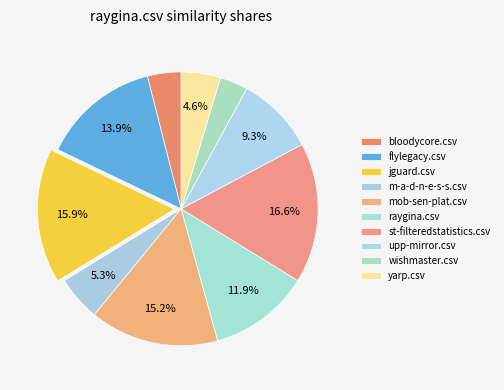

How many segments does this pie chart have?

10